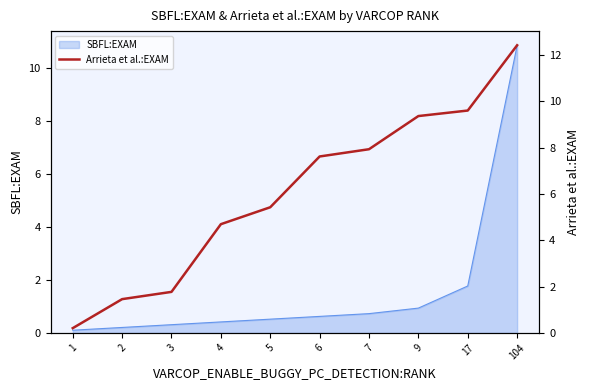

How many categories are shown in the chart?

10